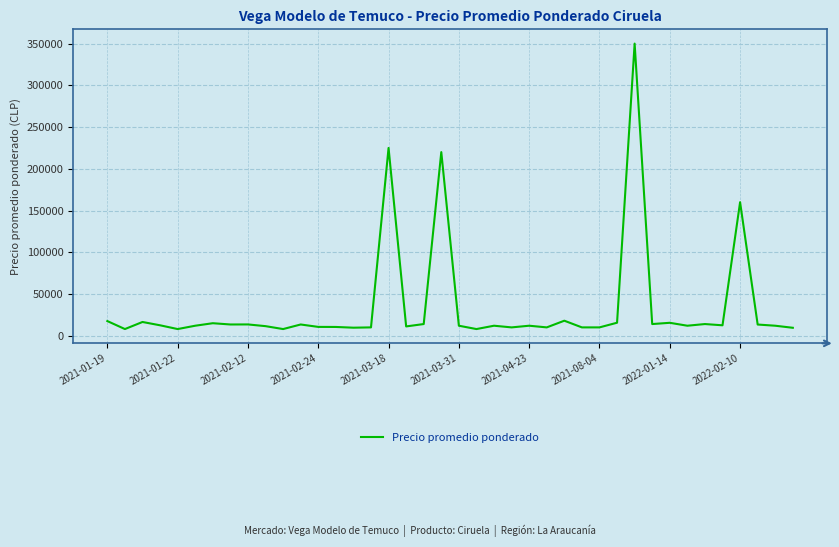

What is the difference between the maximum and minimum values?

342000